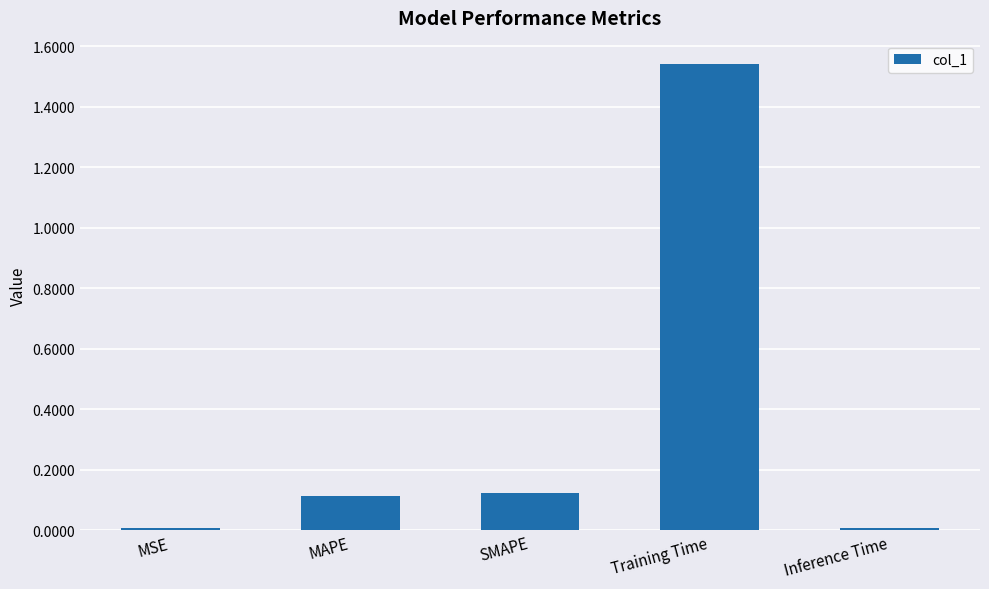

Are the bars horizontal?

No